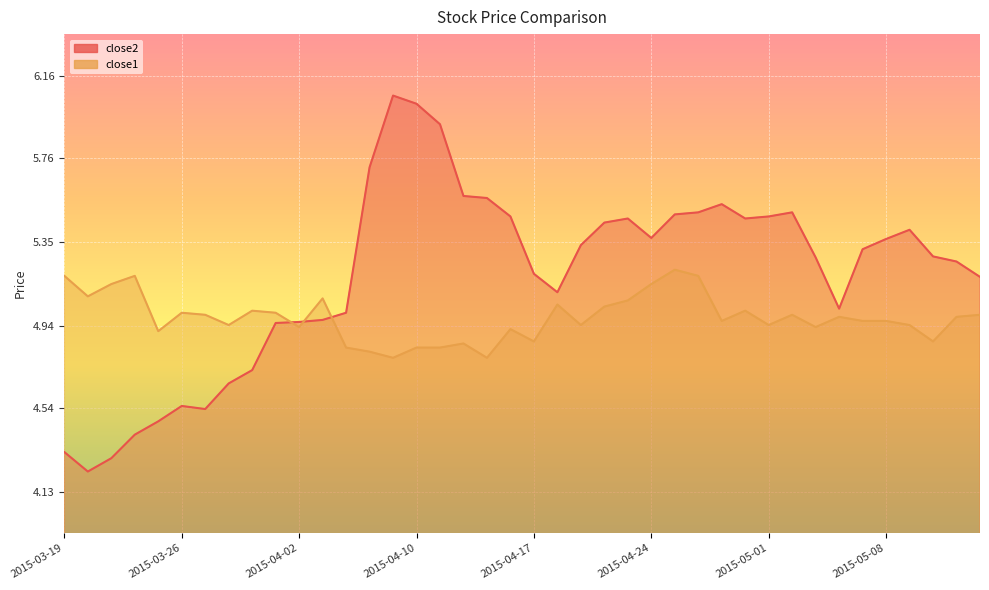

What is the minimum value for close2?

4.2